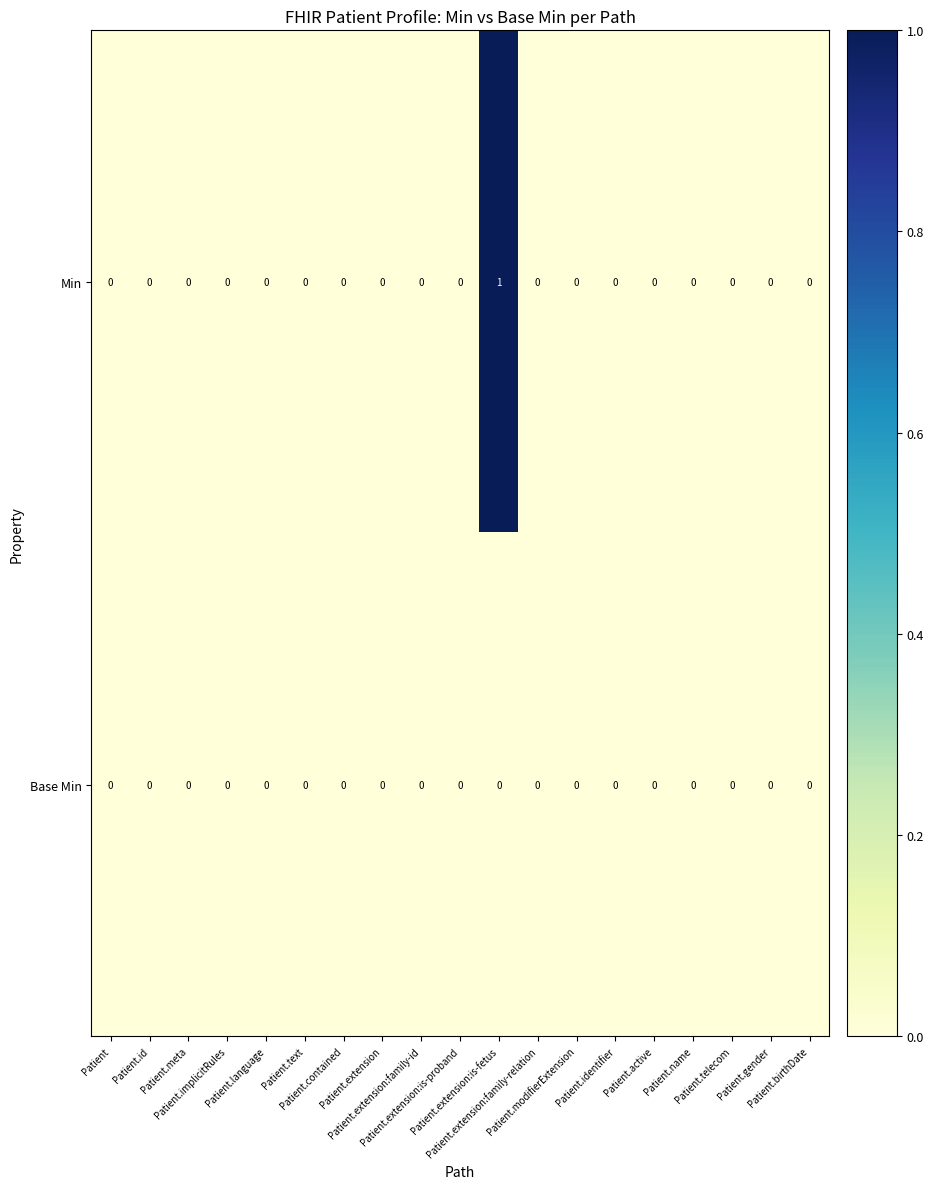

Which series has the largest total across all categories?

Min